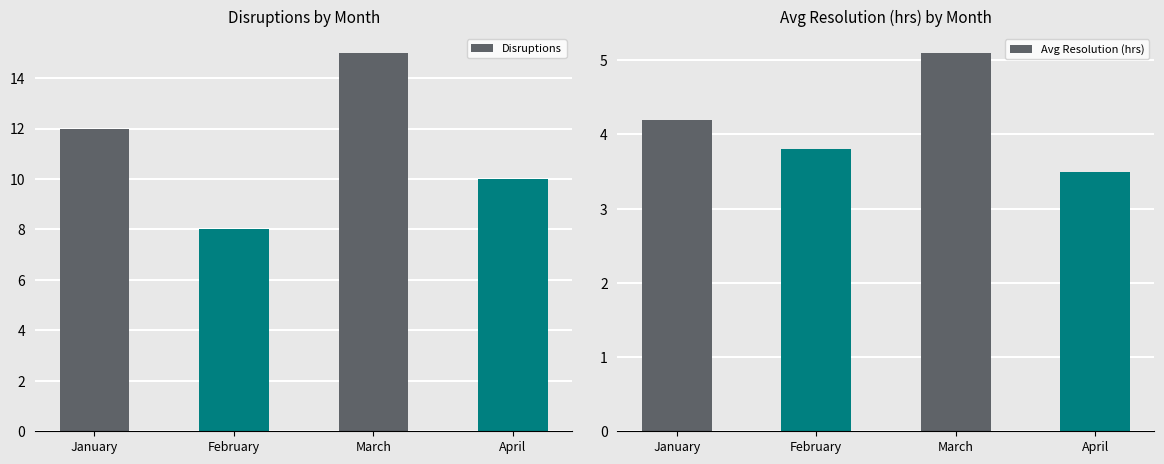

What is the sum of all Avg Resolution (hrs) values?

16.6